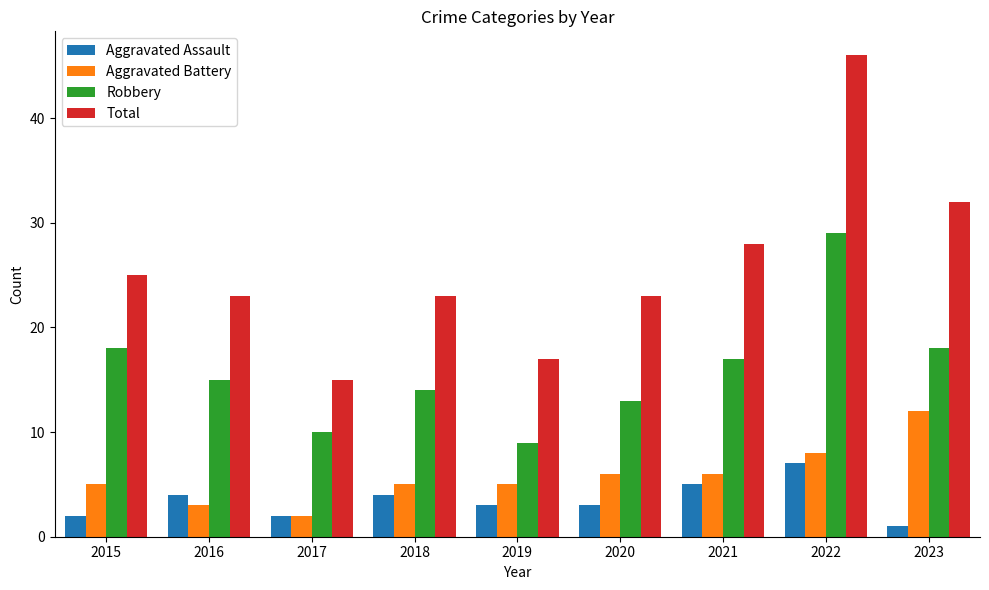

At how many categories does at least one series exceed 14?

9